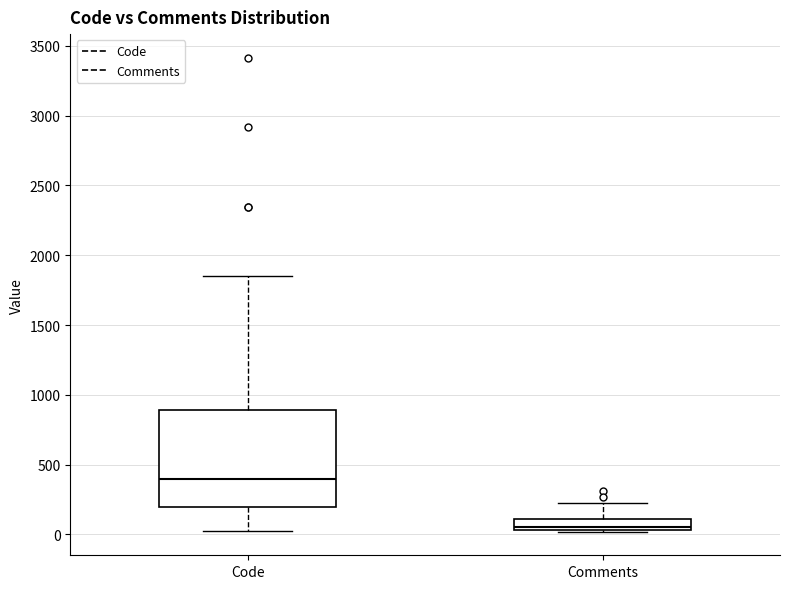

Which box's median line is the highest?

Code